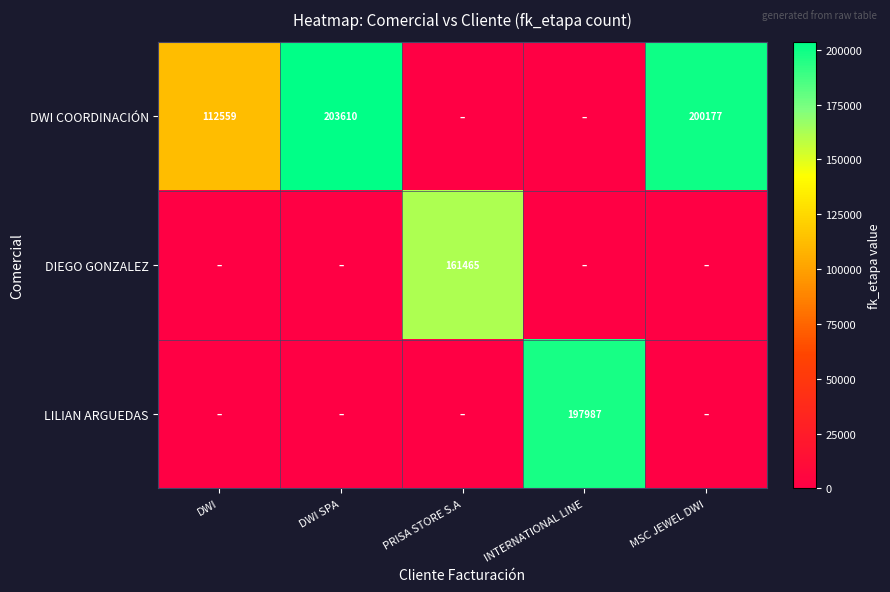

Is it true that LILIAN ARGUEDAS equals 197987 at INTERNATIONAL LINE?

True